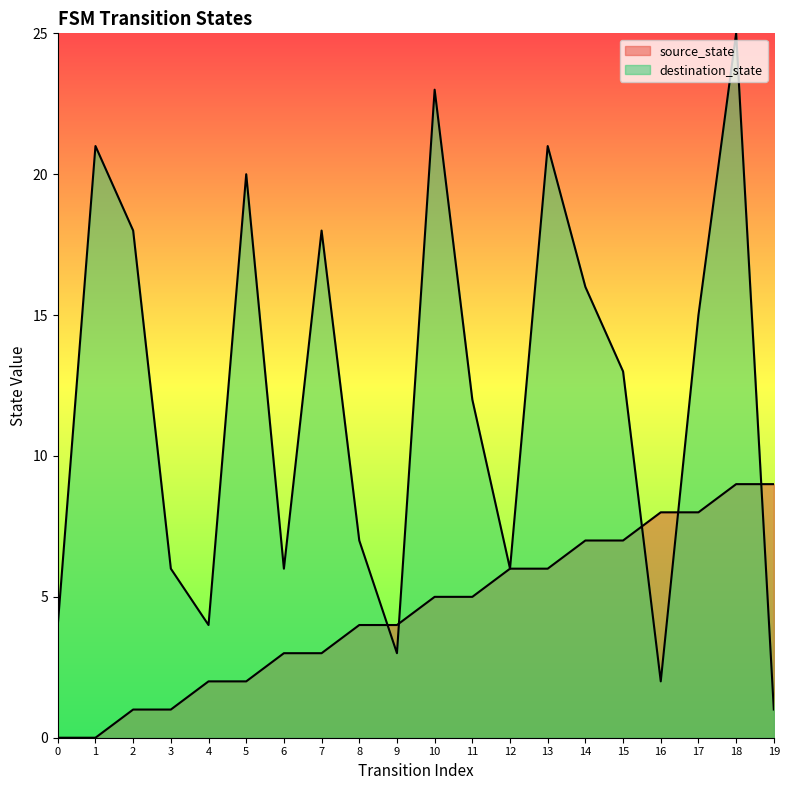

List the series in order of their peak value, lowest first.

source_state, destination_state